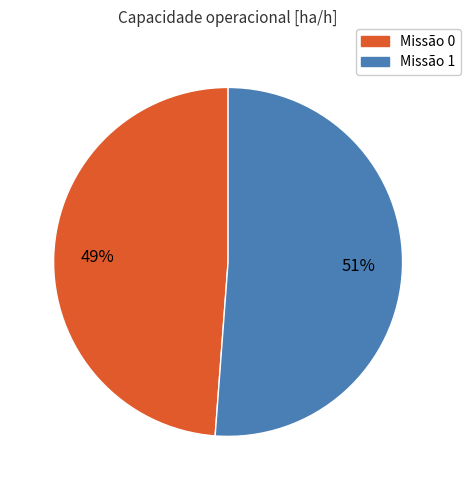

True or false: Missão 0 accounts for 58% of the total.

False